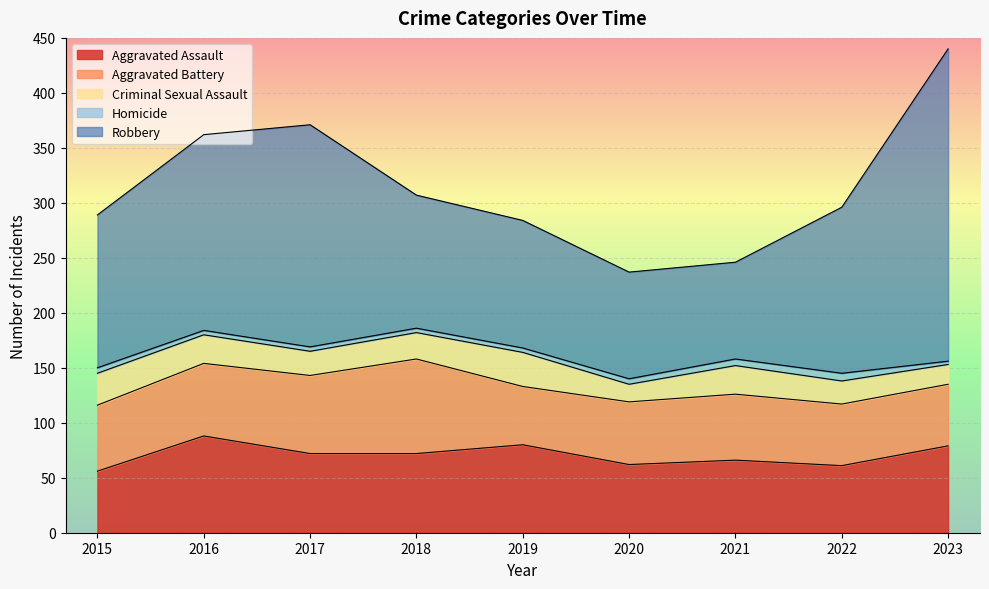

Which label corresponds to the smallest value in the chart?

2023